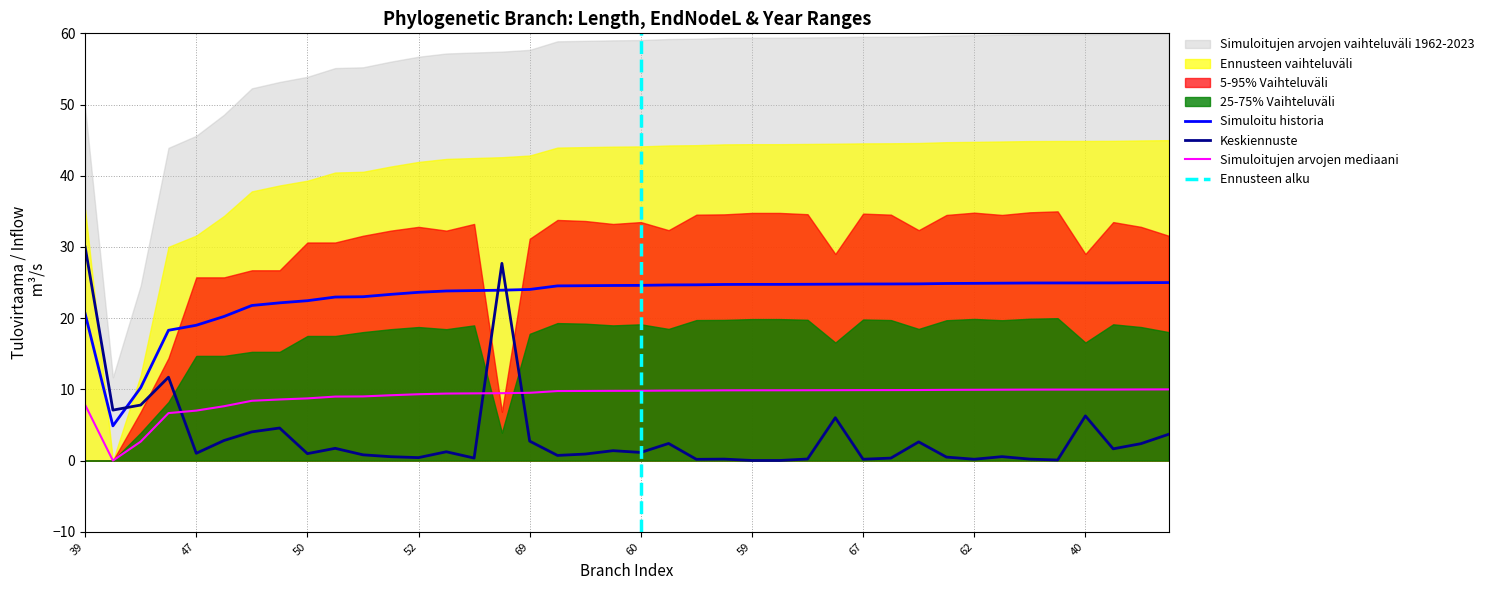

Which series ends up on top after the final intersection of Simuloitu historia and Keskiennuste?

Simuloitu historia